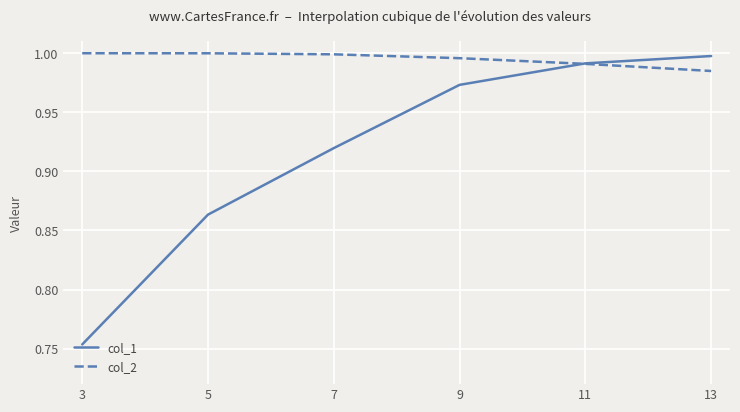

True or false: col_2 has more than 2 interior local peaks.

False